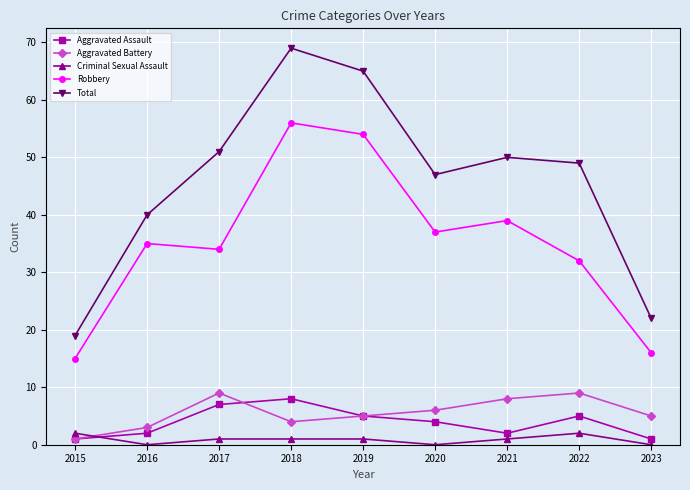

What is the value of the Aggravated Assault point at the 6th from the left?

4